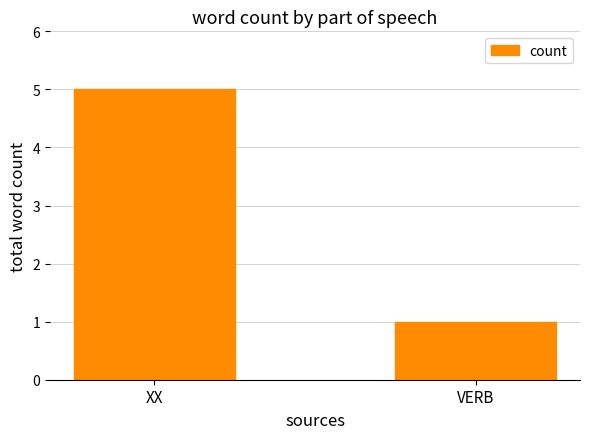

What is the value of the 1st bar from the left?

5